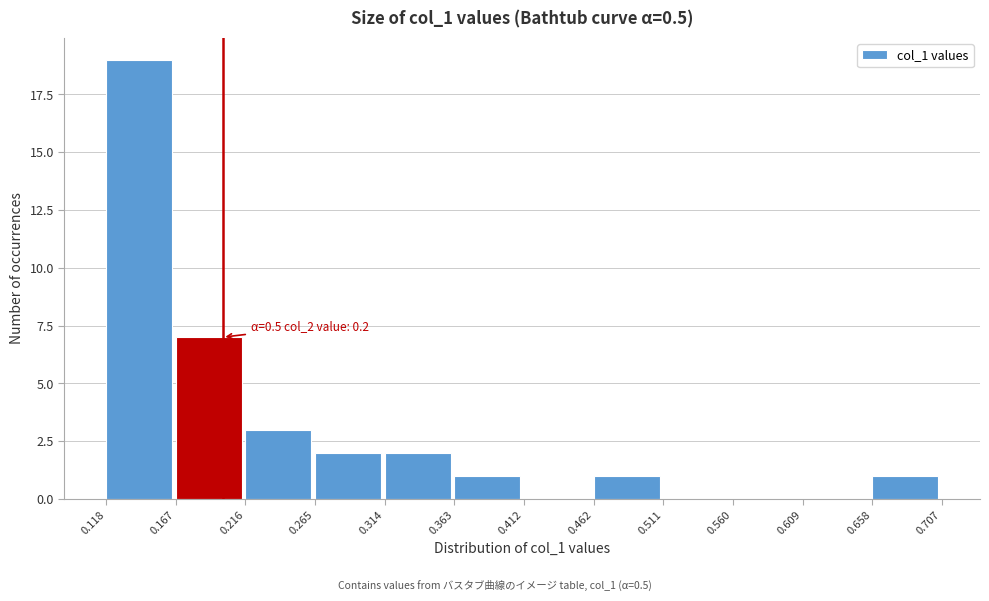

Over which range of the x-axis is the bar tallest?

0.118 to 0.167